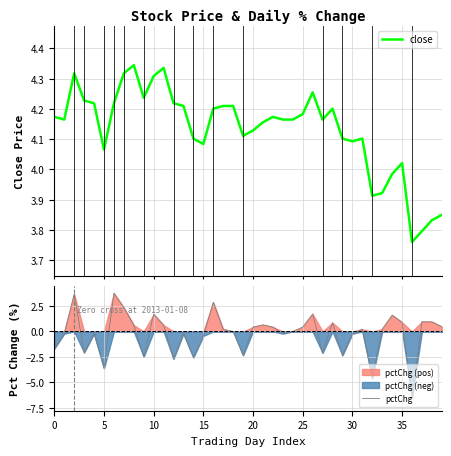

Is this an area chart (filled region under the line)?

No